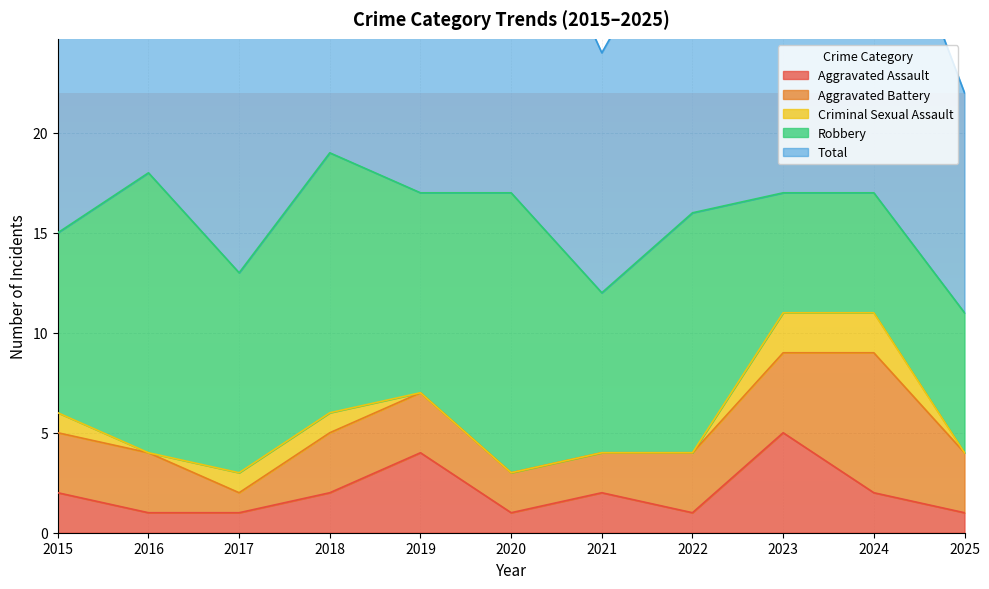

Is the value of Aggravated Battery at 2018 greater than the value of Total at 2020?

No